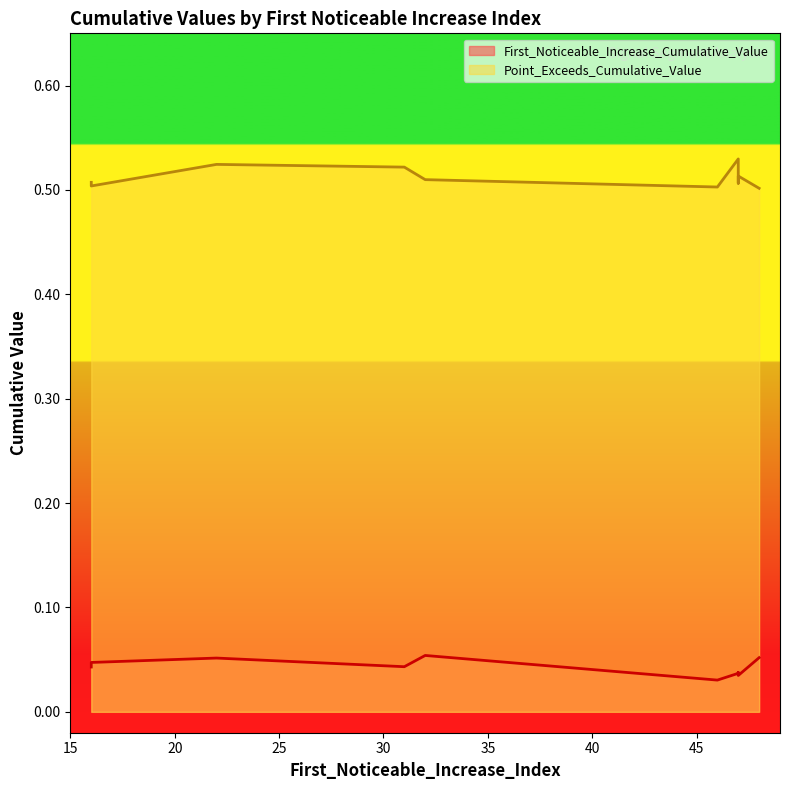

Reading left to right, what are all the values shown in this chart?

First_Noticeable_Increase_Cumulative_Value: 47=0.0	22=0.1	16=0.0	46=0.0	47=0.0	31=0.0	32=0.1	16=0.0	47=0.0	48=0.1
Point_Exceeds_Cumulative_Value: 47=0.5	22=0.5	16=0.5	46=0.5	47=0.5	31=0.5	32=0.5	16=0.5	47=0.5	48=0.5